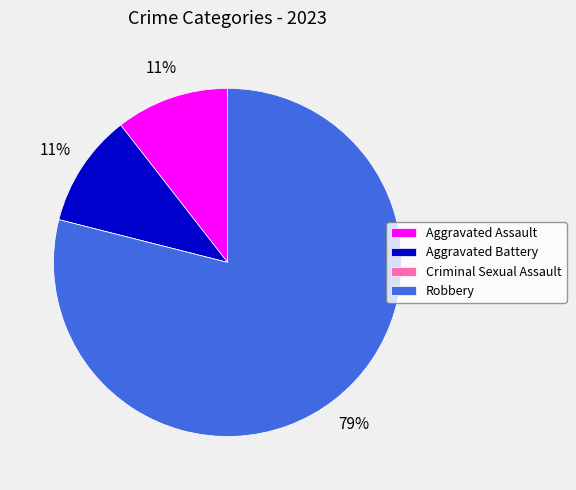

Is it true that Aggravated Battery is 11% of the pie?

True